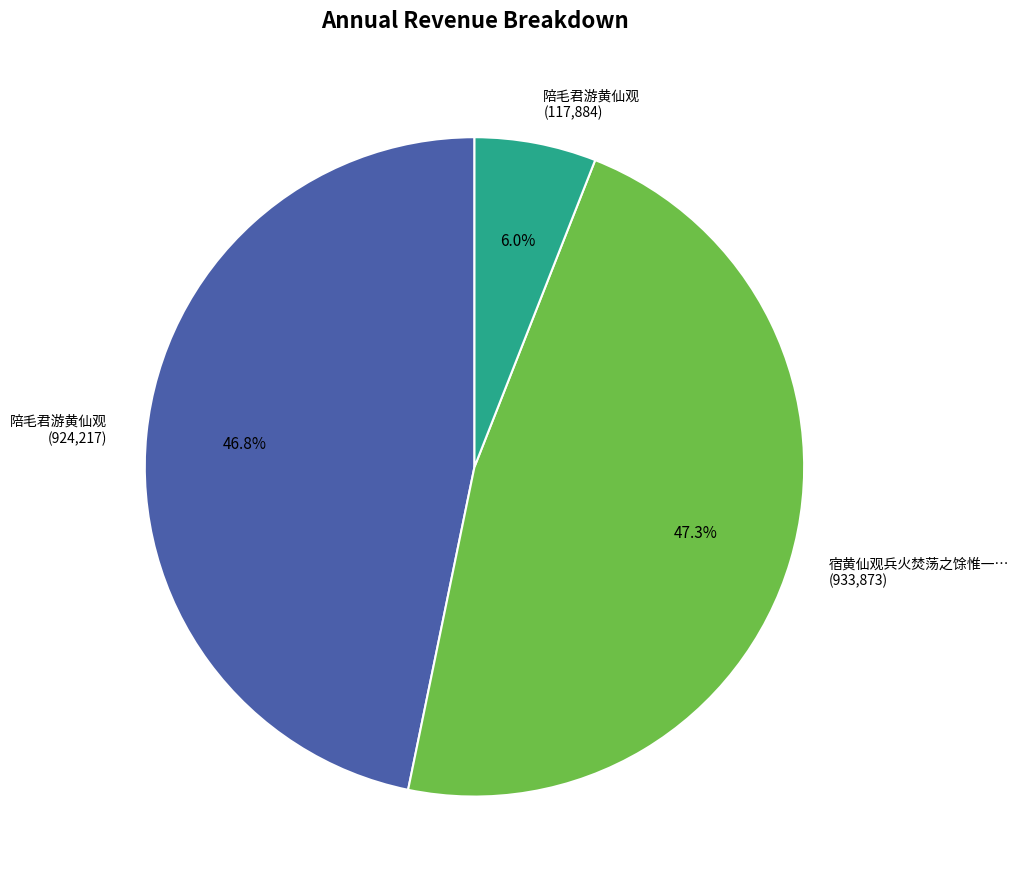

What is the smallest slice in the pie chart?

陪毛君游黄仙观 (117,884)